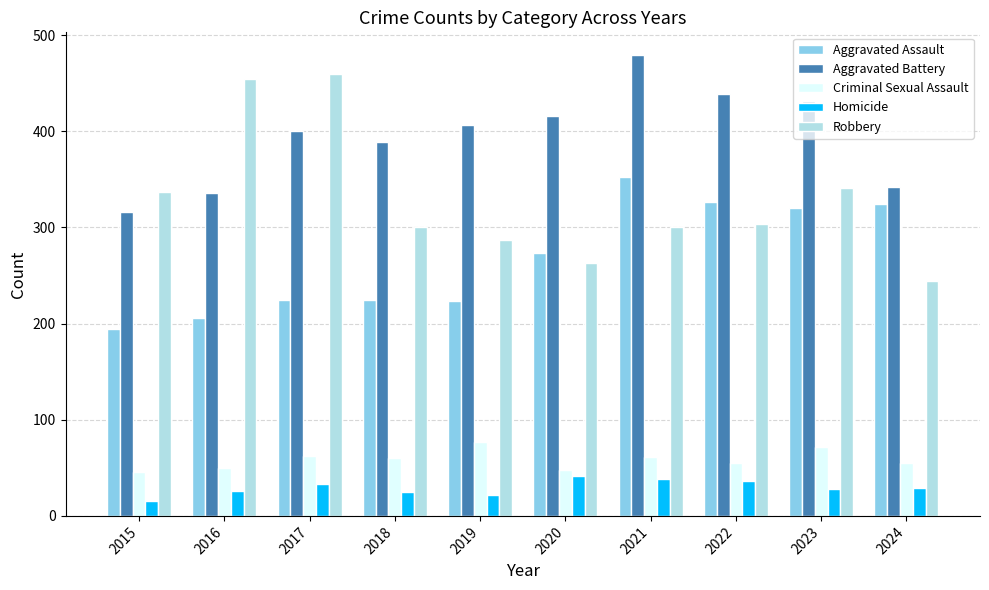

What is the maximum value for Robbery?

460